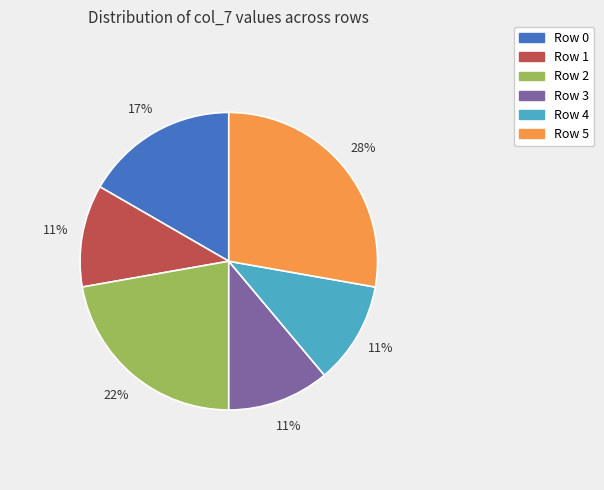

Is it true that Row 1 is 1% of the pie?

False